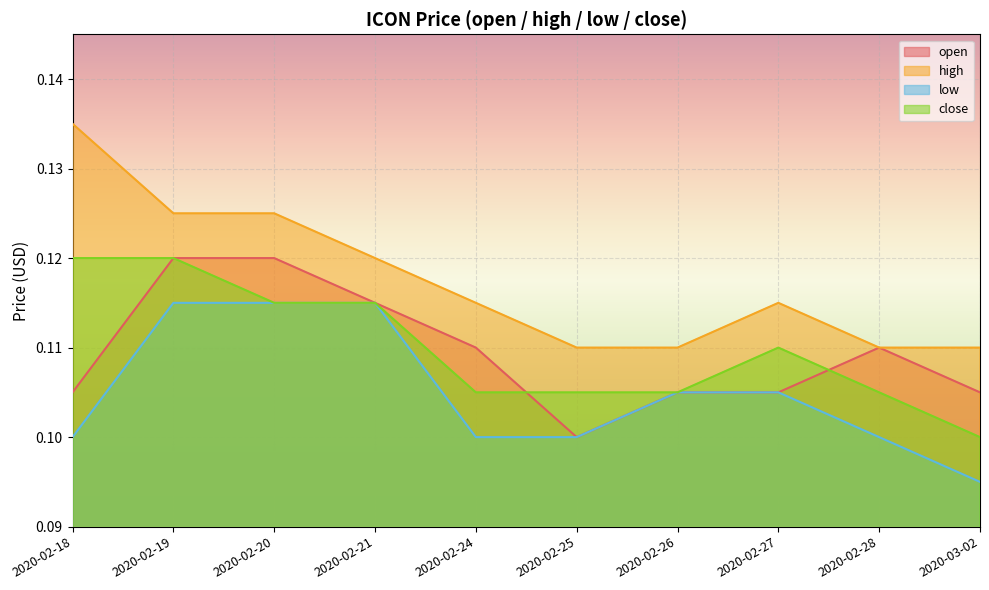

How many lines are shown in the chart?

4